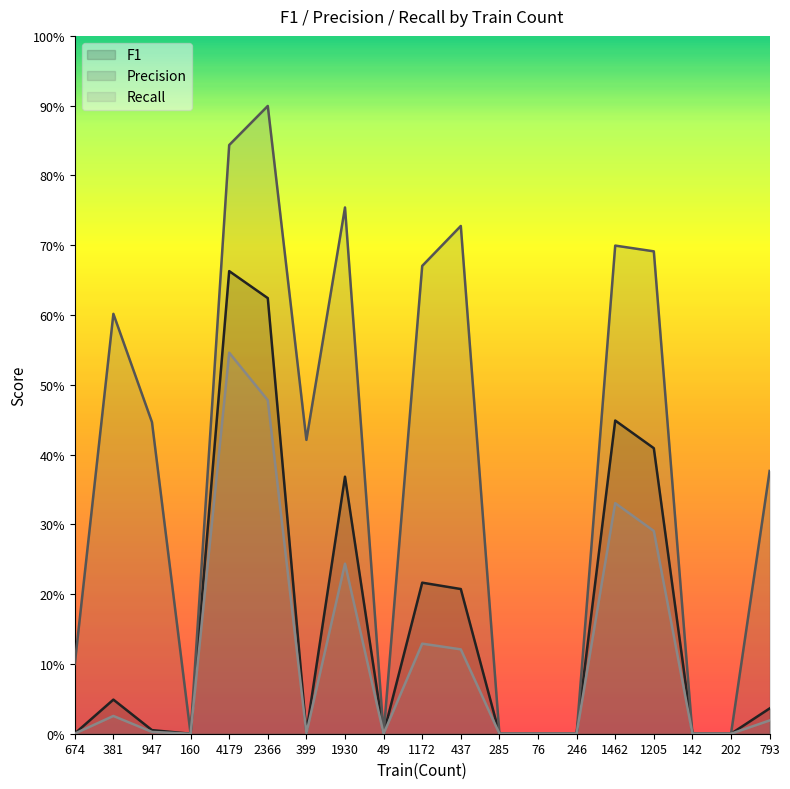

At which label does Precision reach its minimum?

160